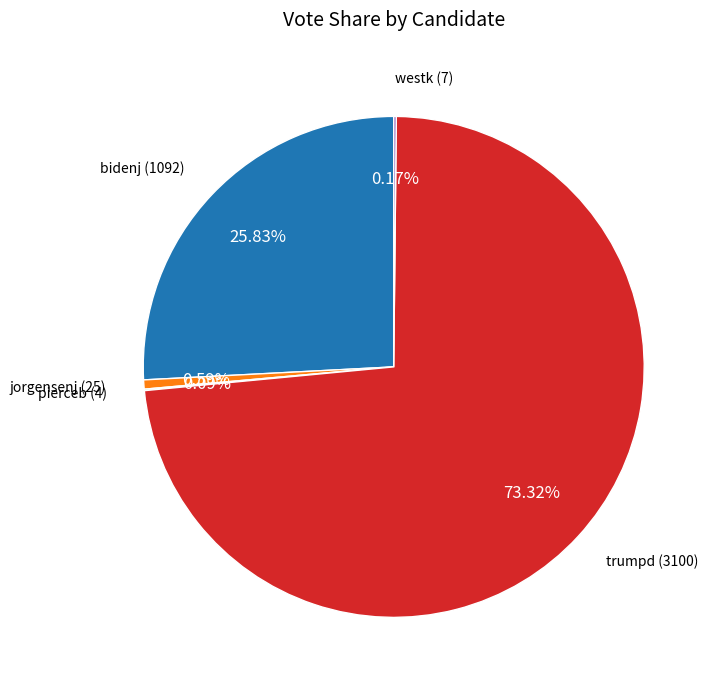

Is there any slice that represents more than half of the pie?

Yes